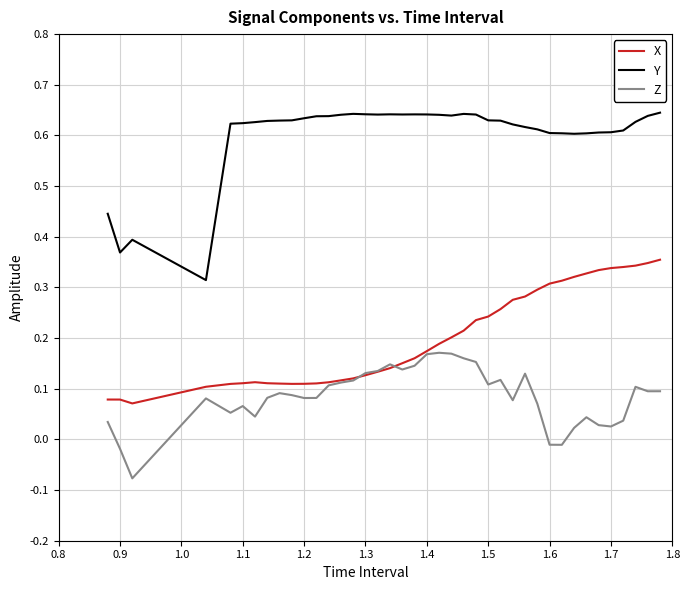

Rank the series by their average value, from highest to lowest.

Y, X, Z